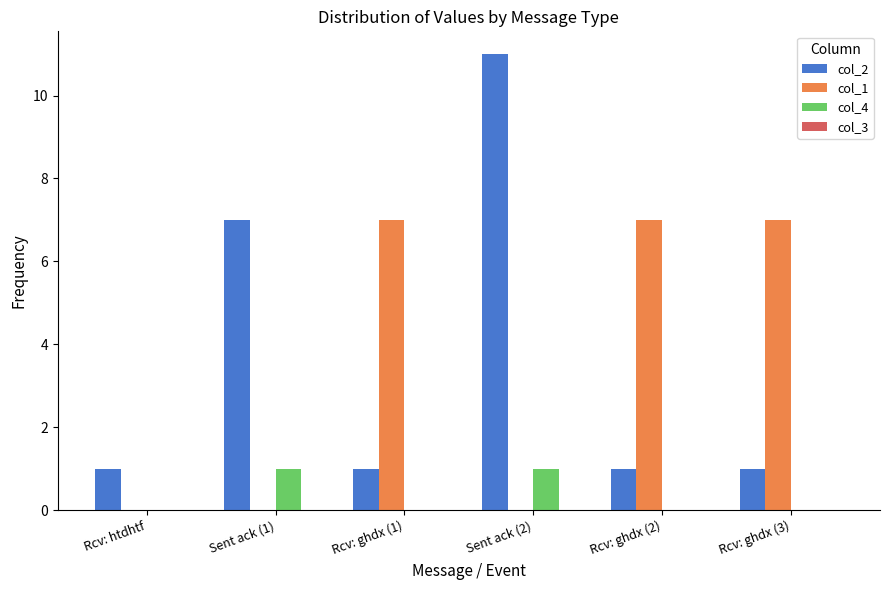

Are the bars grouped side by side (vs. stacked)?

Yes